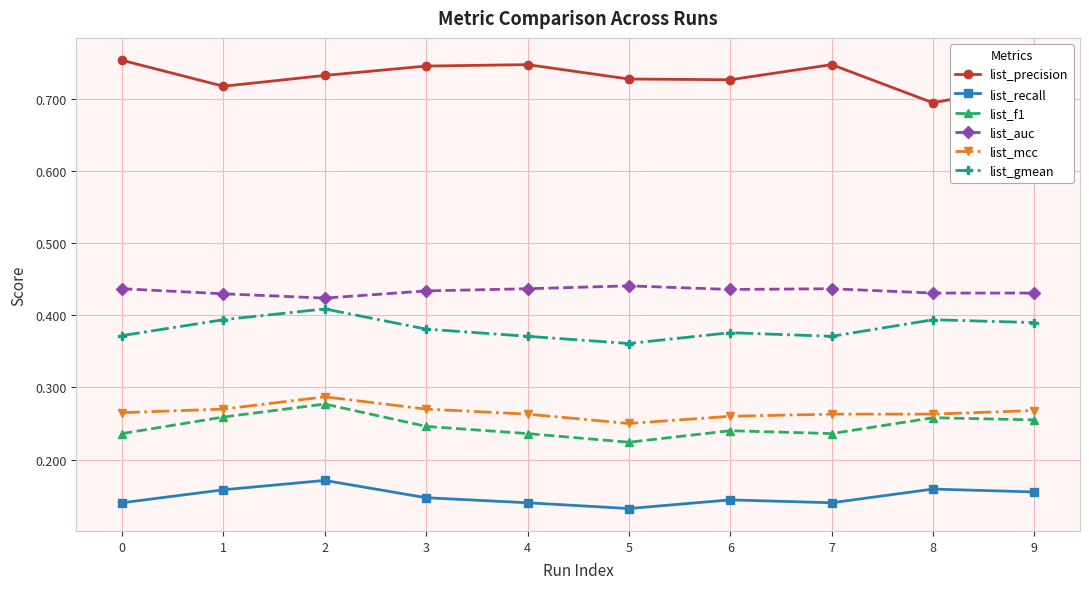

At which category does list_precision reach its first local valley?

1